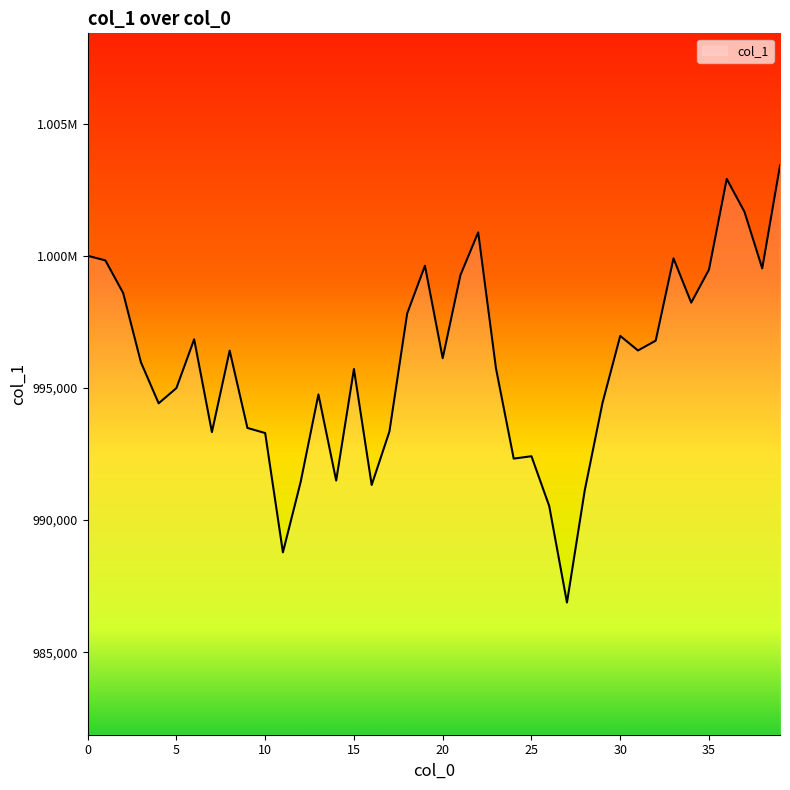

How many interior local peaks (higher than both neighbors) does the data have?

10